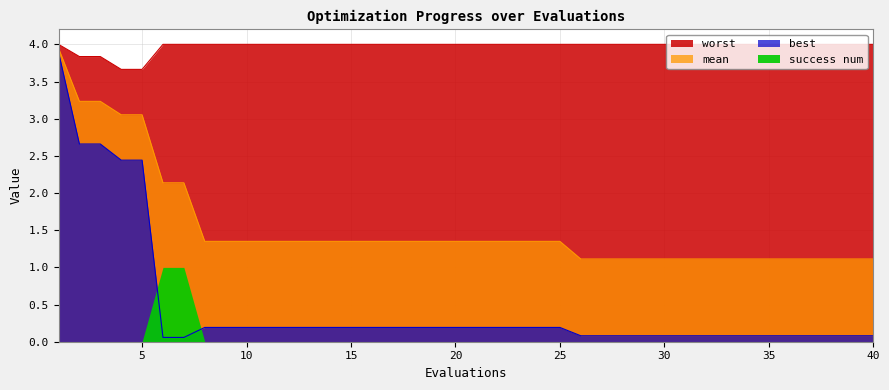

True or false: mean has a value of 0.4 at 20.

False